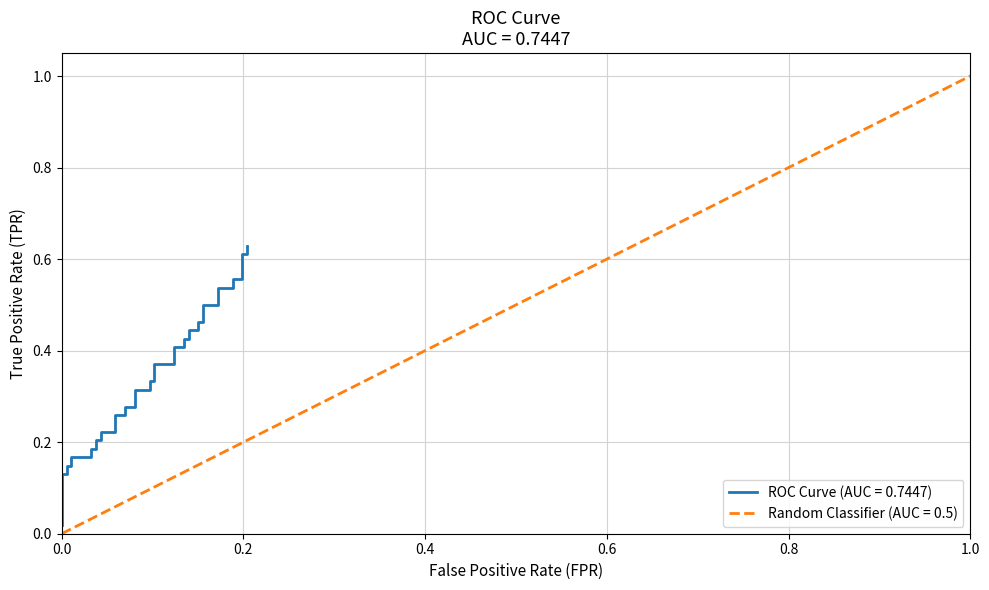

What is the difference between the maximum and minimum values?

0.6